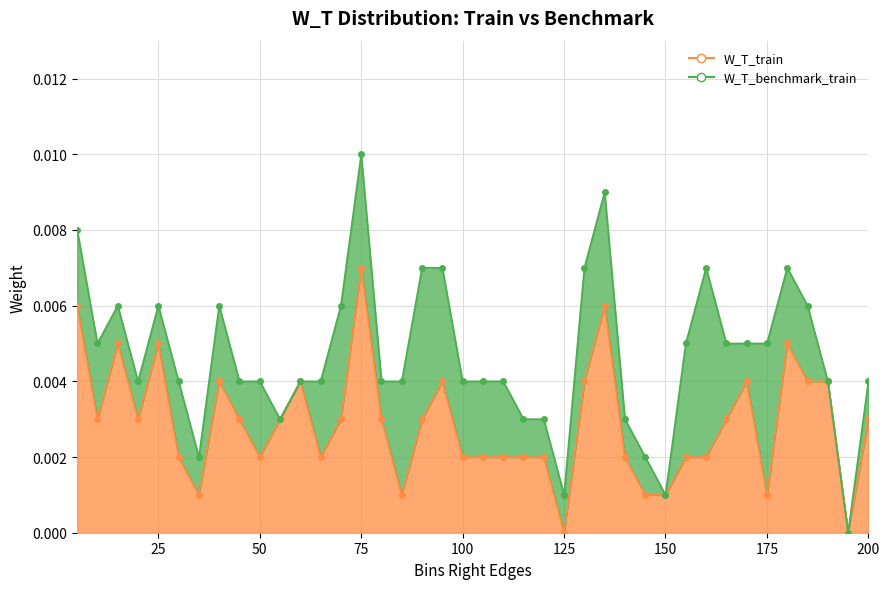

Rank the categories by value from lowest to highest.

125, 195, 35, 85, 145, 150, 175, 30, 50, 65, 100, 105, 110, 115, 120, 140, 155, 160, 10, 20, 45, 55, 70, 80, 90, 165, 200, 40, 60, 95, 130, 170, 185, 190, 15, 25, 180, 5, 135, 75